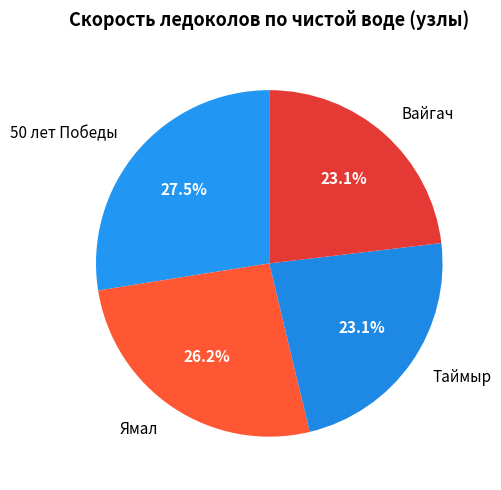

What is the largest slice in the pie chart?

50 лет Победы